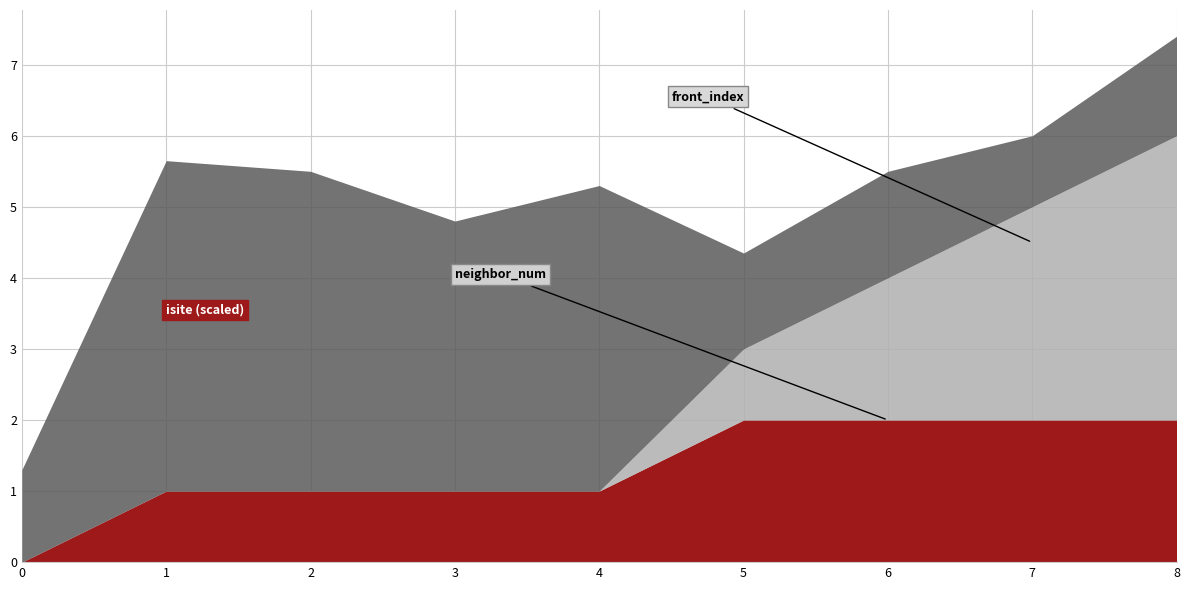

True or false: neighbor_num has more than 1 interior local peaks.

False